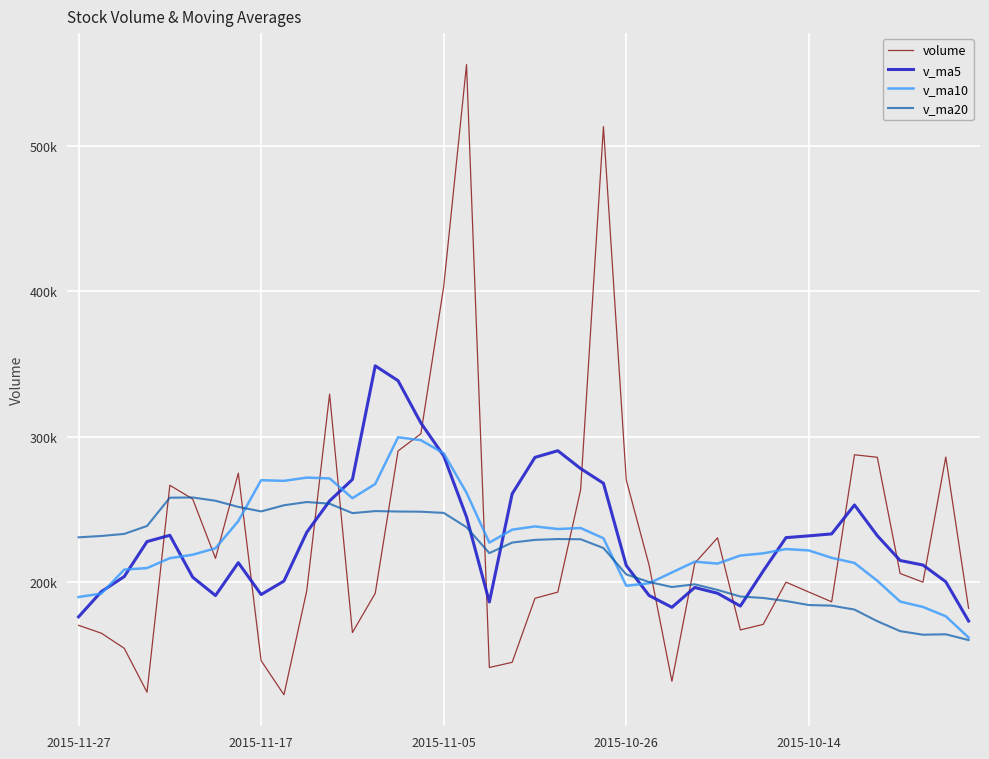

Does the chart have visible grid lines?

Yes